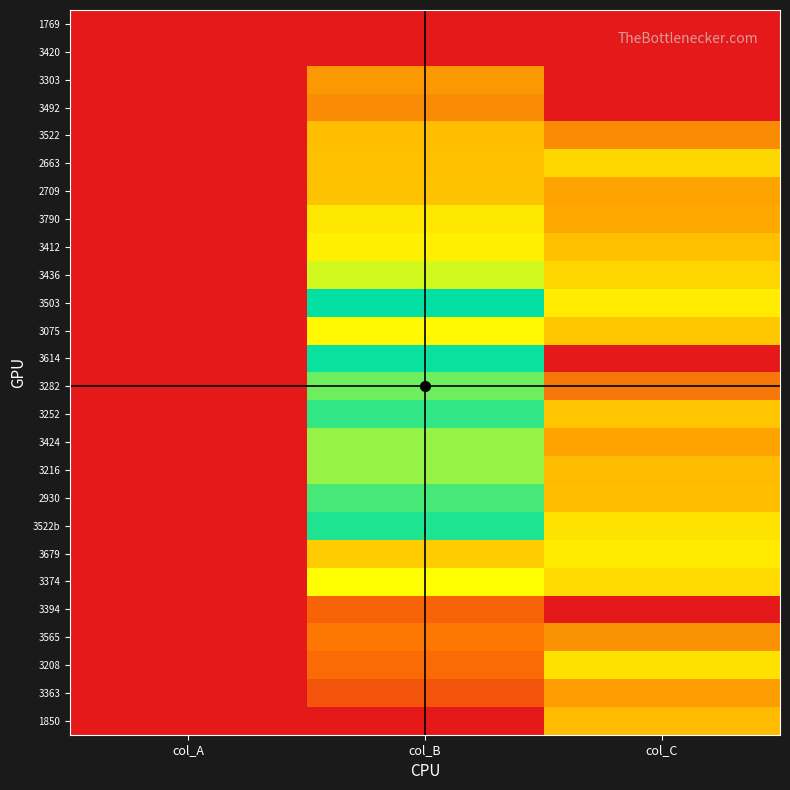

The value of 2709 at col_A is 0. True or false?

True